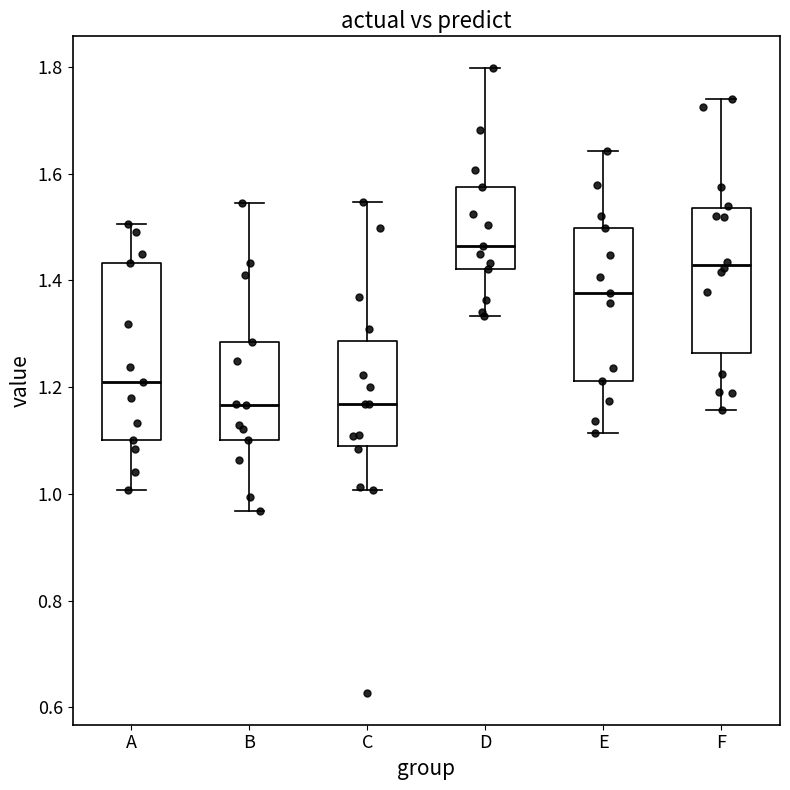

Reading left to right, read every box against the y-axis: the position of its median line, the range the box covers, and the ends of its whiskers. The values are not printed on the chart, so give them approximately, as read against the axis.

A: median 1.20, box 1.10 to 1.44, whiskers 1.00 to 1.50
B: median 1.16, box 1.10 to 1.28, whiskers 0.96 to 1.54
C: median 1.16, box 1.08 to 1.28, whiskers 1.00 to 1.54
D: median 1.46, box 1.42 to 1.58, whiskers 1.34 to 1.80
E: median 1.38, box 1.22 to 1.50, whiskers 1.12 to 1.64
F: median 1.42, box 1.26 to 1.54, whiskers 1.16 to 1.74